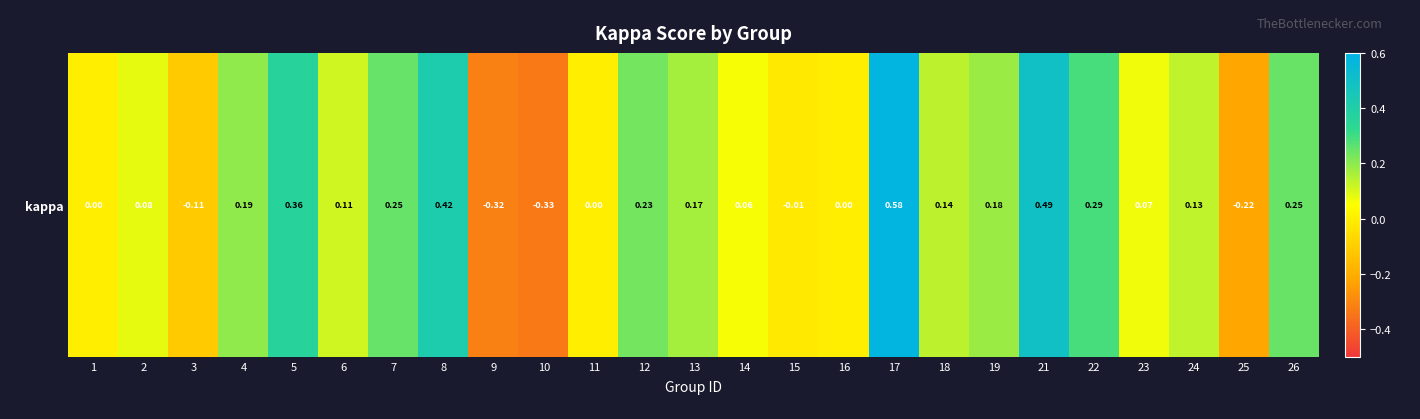

Which category has the lowest value across all series?

10